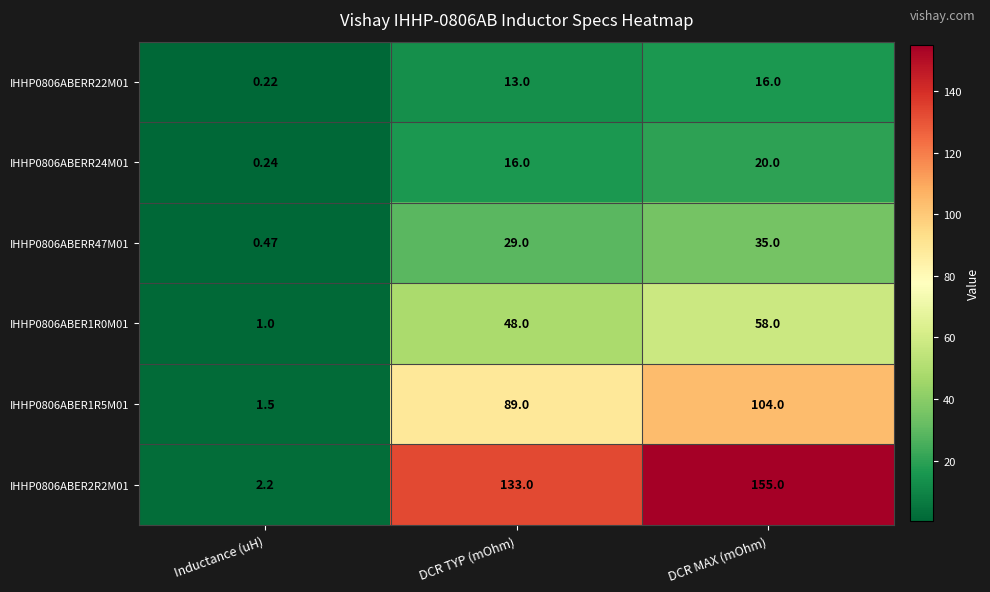

How many distinct data groups are displayed?

6